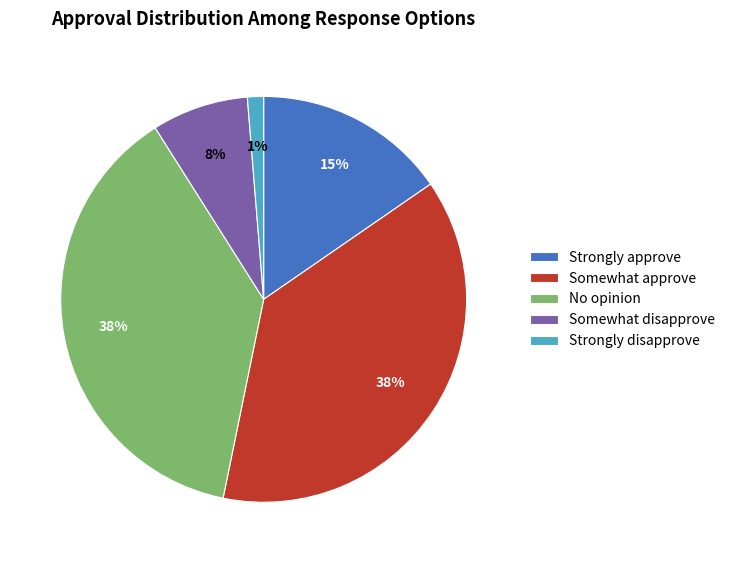

How many slices are in this pie chart?

5